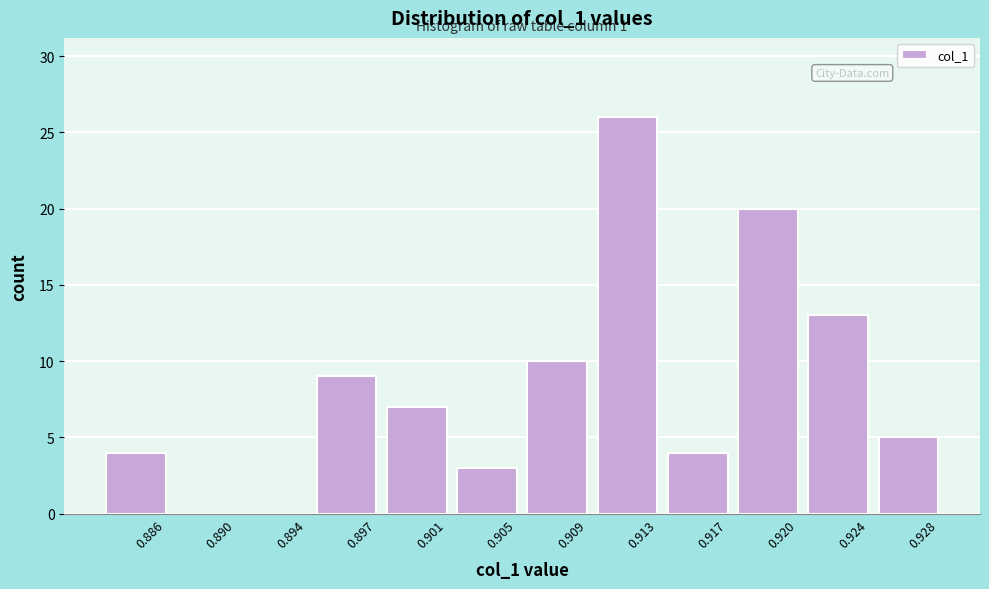

Reading right to left, list all the values displayed in this chart.

0.928=5	0.924=13	0.920=20	0.917=4	0.913=26	0.909=10	0.905=3	0.901=7	0.897=9	0.894=0	0.890=0	0.886=4